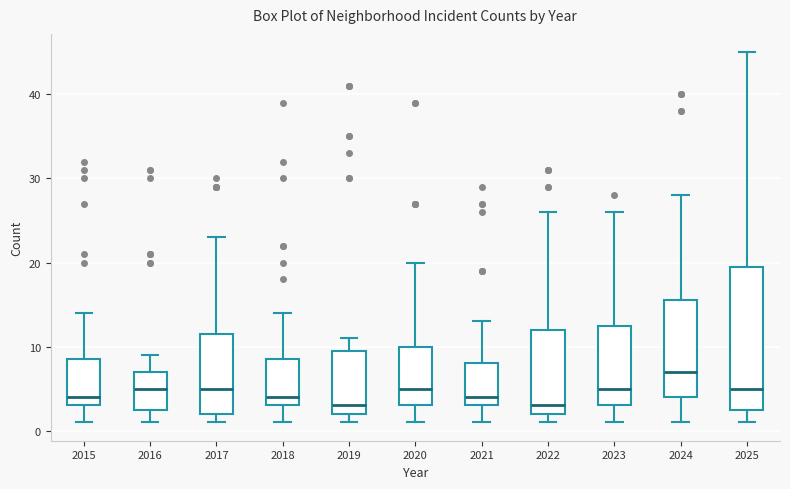

Reading left to right, read every box against the y-axis: the position of its median line, the range the box covers, and the ends of its whiskers. The values are not printed on the chart, so give them approximately, as read against the axis.

2015: median 4, box 3 to 9, whiskers 1 to 14
2016: median 5, box 3 to 7, whiskers 1 to 9
2017: median 5, box 2 to 12, whiskers 1 to 23
2018: median 4, box 3 to 9, whiskers 1 to 14
2019: median 3, box 2 to 10, whiskers 1 to 11
2020: median 5, box 3 to 10, whiskers 1 to 20
2021: median 4, box 3 to 8, whiskers 1 to 13
2022: median 3, box 2 to 12, whiskers 1 to 26
2023: median 5, box 3 to 13, whiskers 1 to 26
2024: median 7, box 4 to 16, whiskers 1 to 28
2025: median 5, box 3 to 20, whiskers 1 to 45